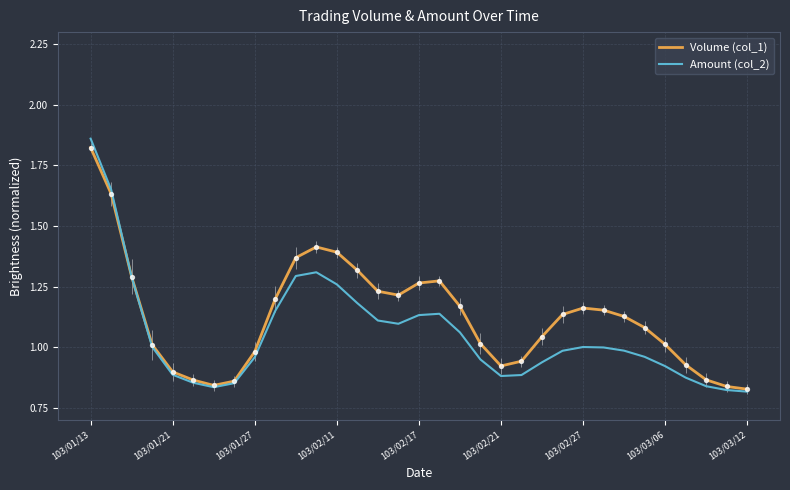

Which series has the largest total across all categories?

Volume (col_1)